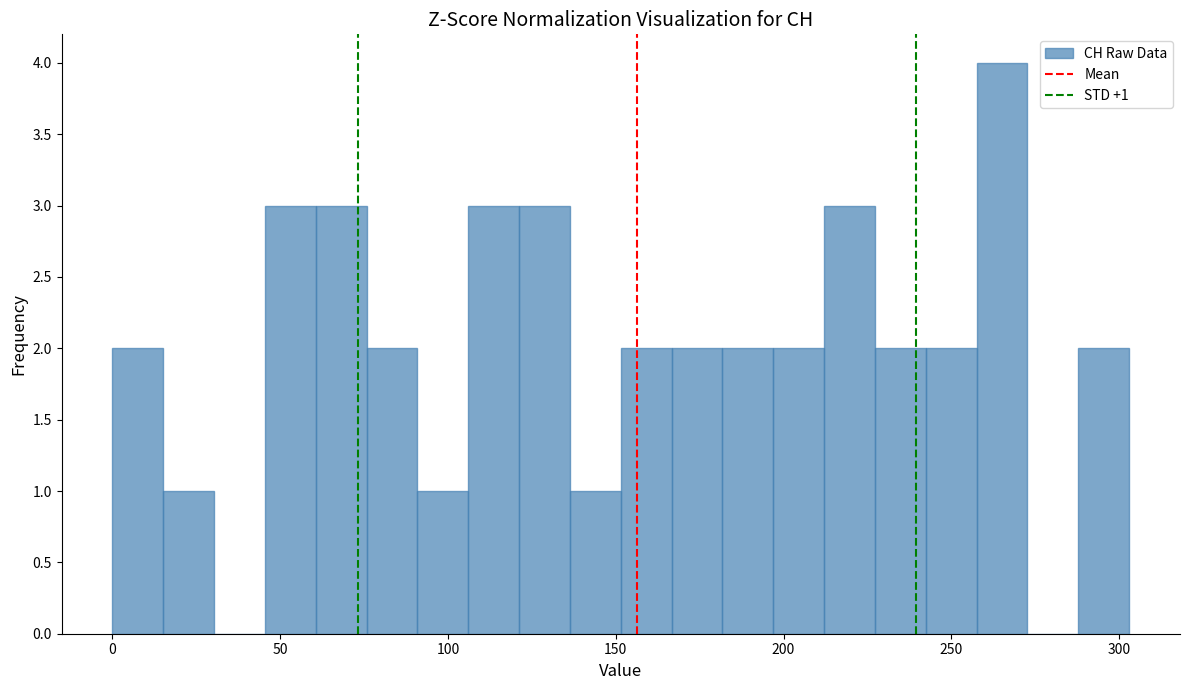

Around what value on the x-axis is the tallest bar? Give the approximate position of its centre, as read against the axis.

265